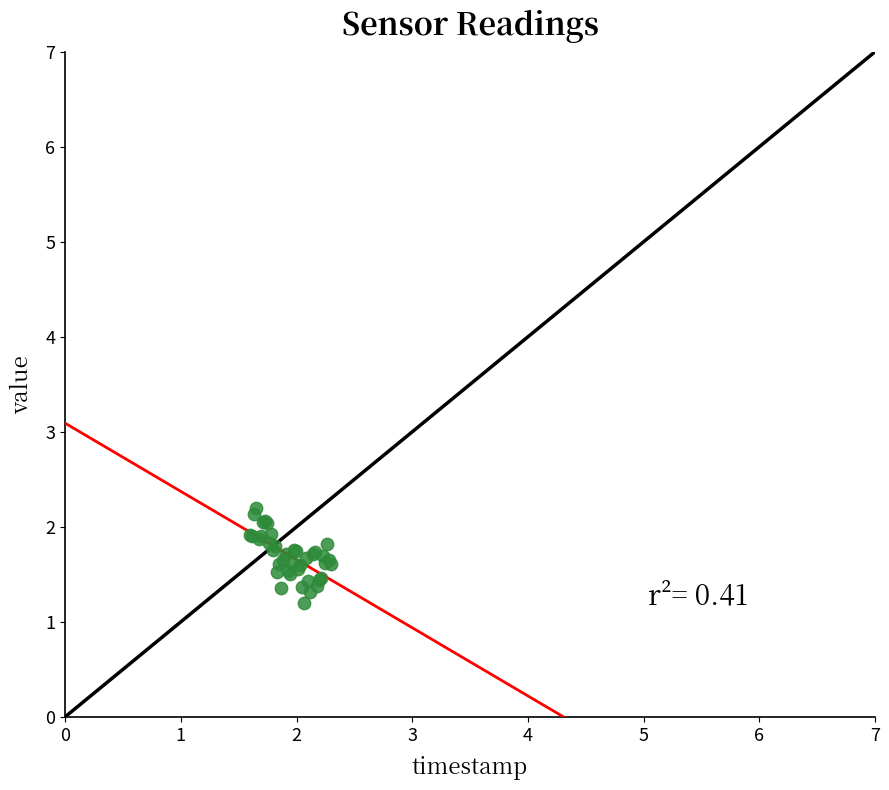

What Y value in the scatter plot is closest to 1?

1.2